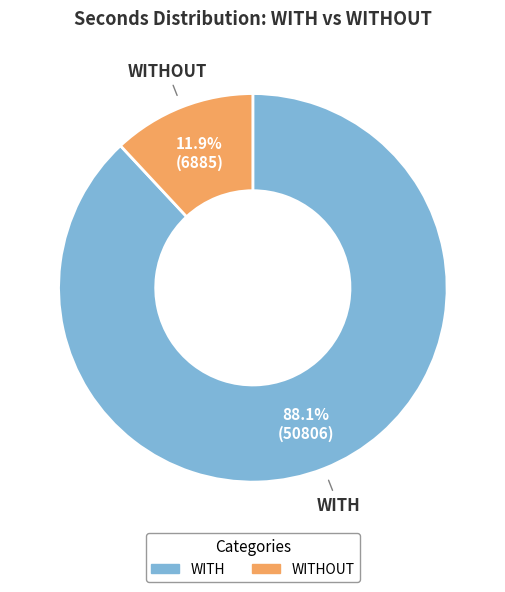

Is there a majority slice in this chart?

Yes